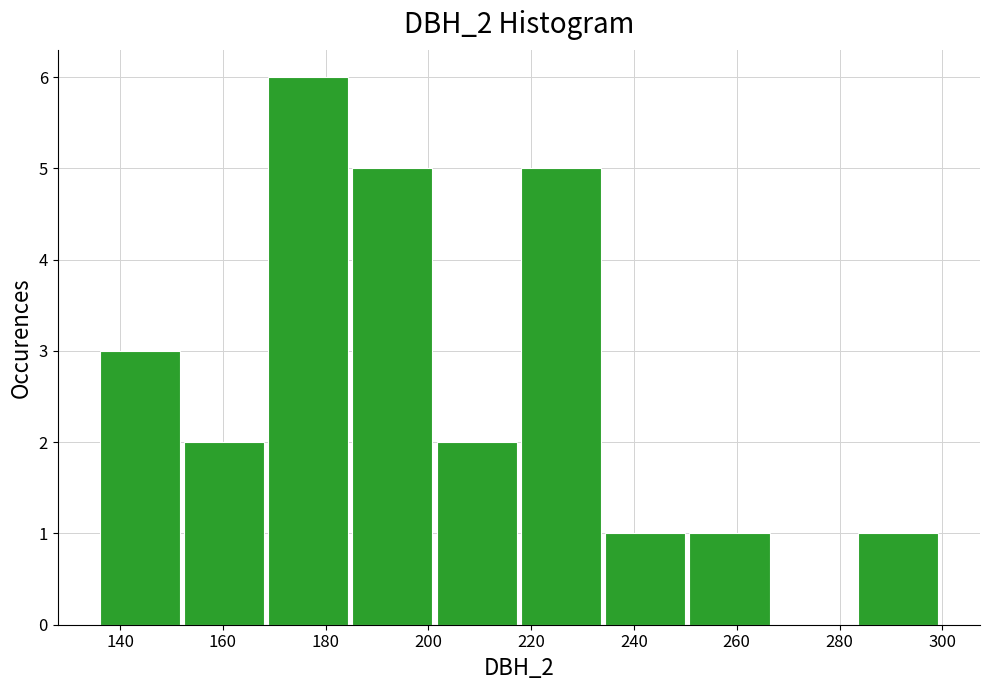

How tall is the bar that spans 283.6 to 300.0 on the x-axis? Neither the bar edges nor the heights are printed on the chart, so give them approximately, as read against the axes.

1